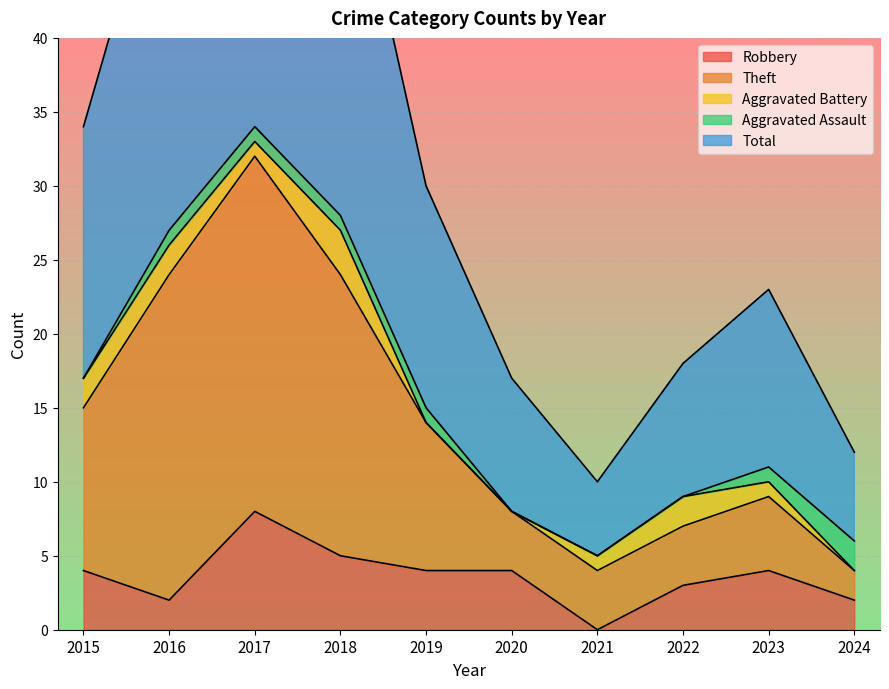

In Total, how many points are higher than both neighbors (excluding endpoints)?

2